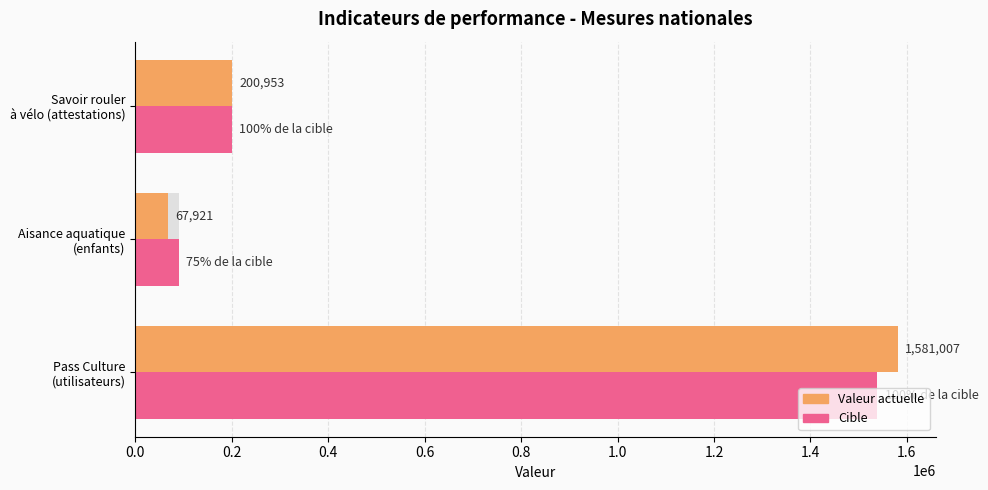

What is the value of the cible bar at the 1st from the left?

1538386